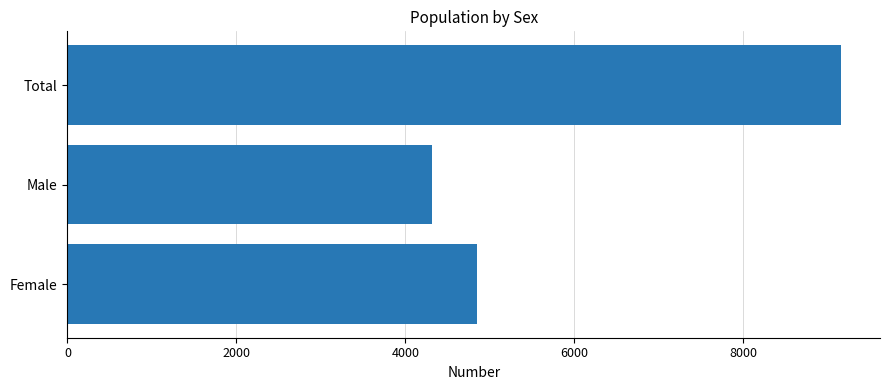

List the labels in order of value, largest first.

Total, Female, Male